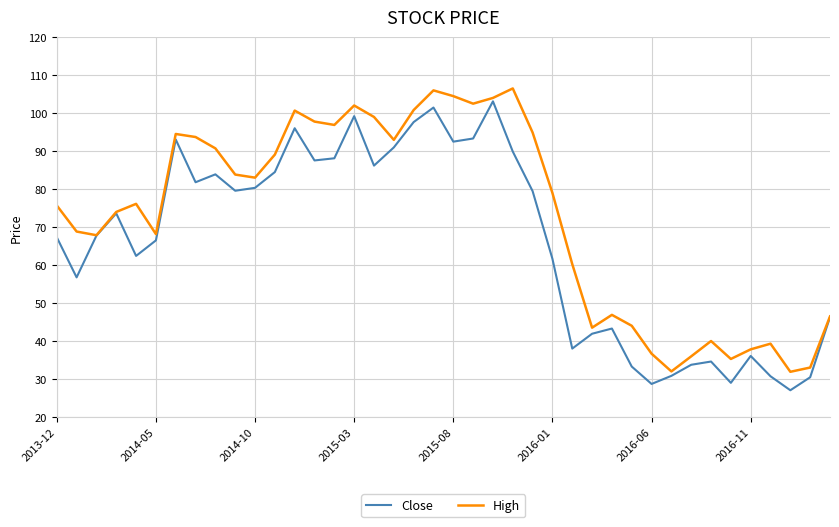

Which series has the largest total across all categories?

High